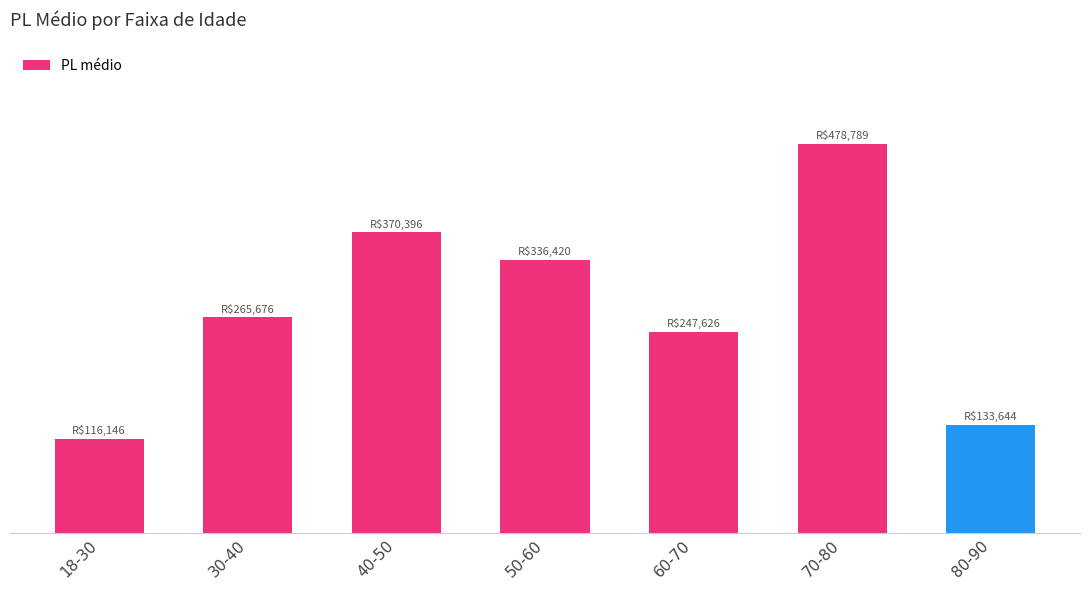

What position from the right is 18-30?

7